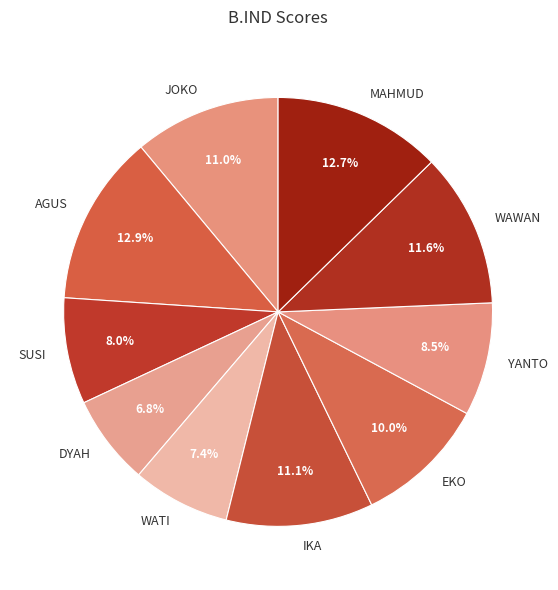

Does MAHMUD represent more than half of the total?

No